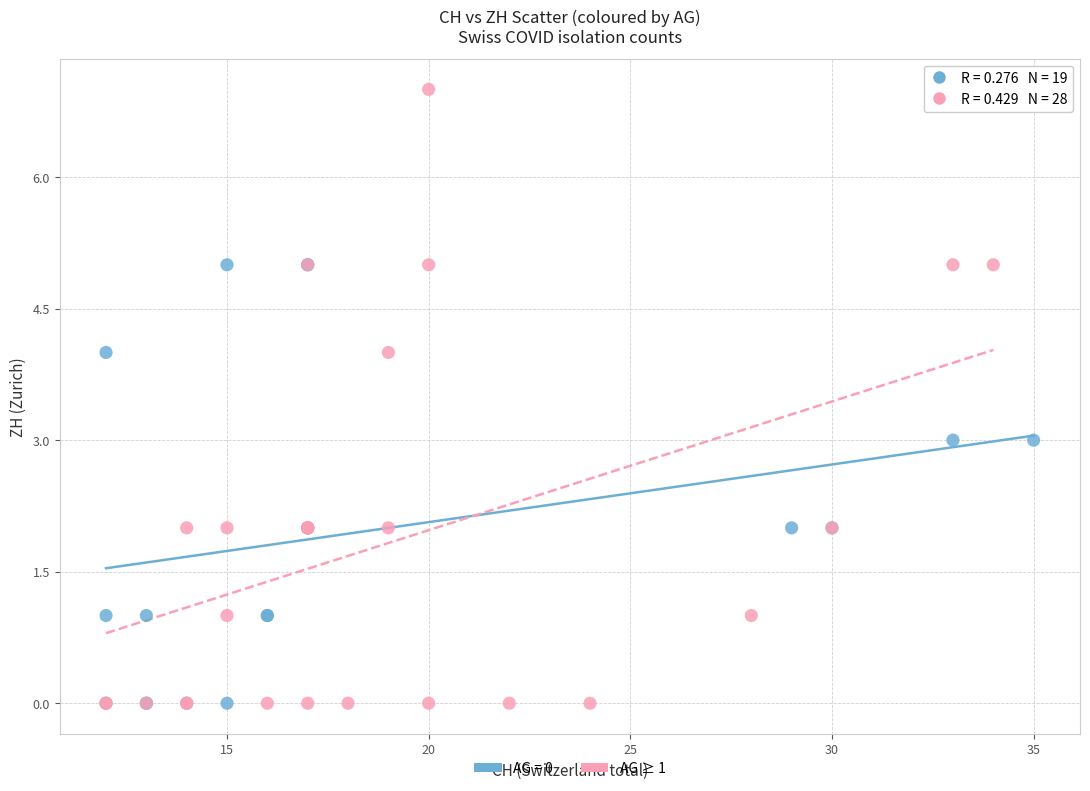

Which series contains the highest Y value?

AG ≥ 1